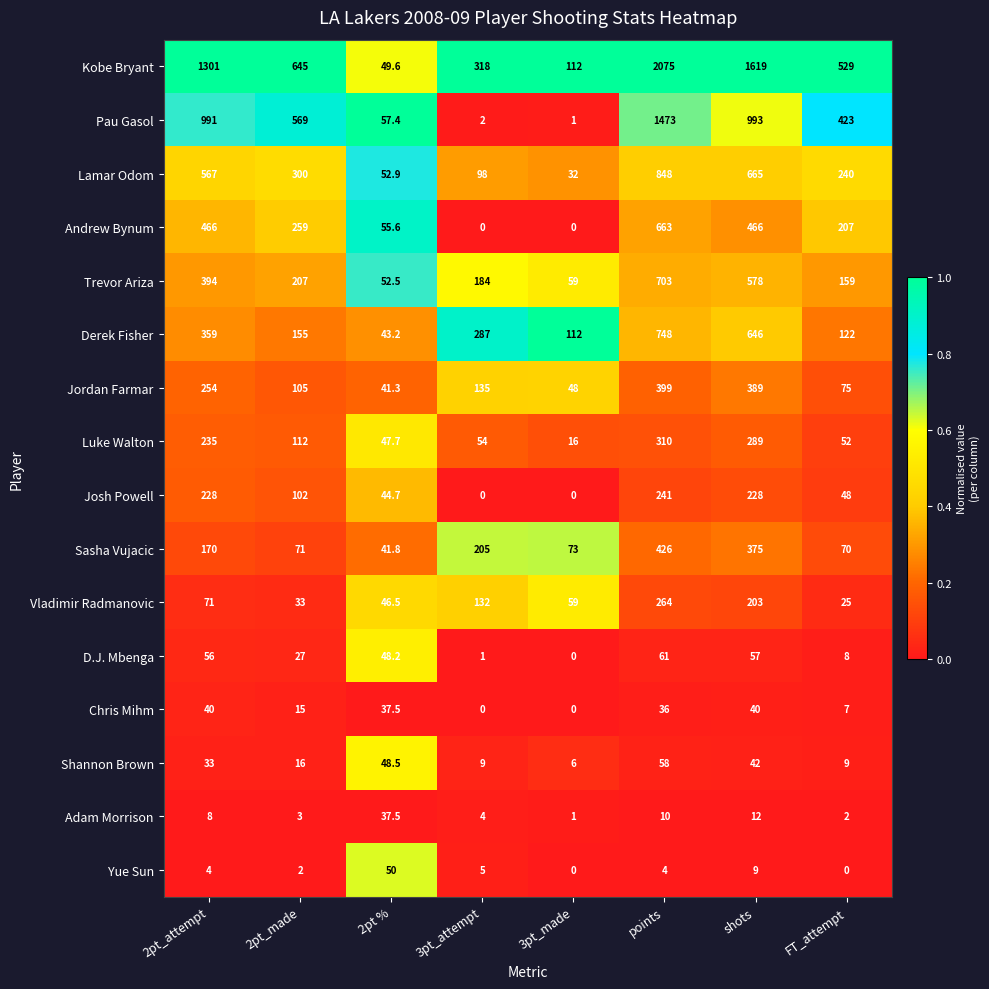

Which series has the largest total across all categories?

Kobe Bryant